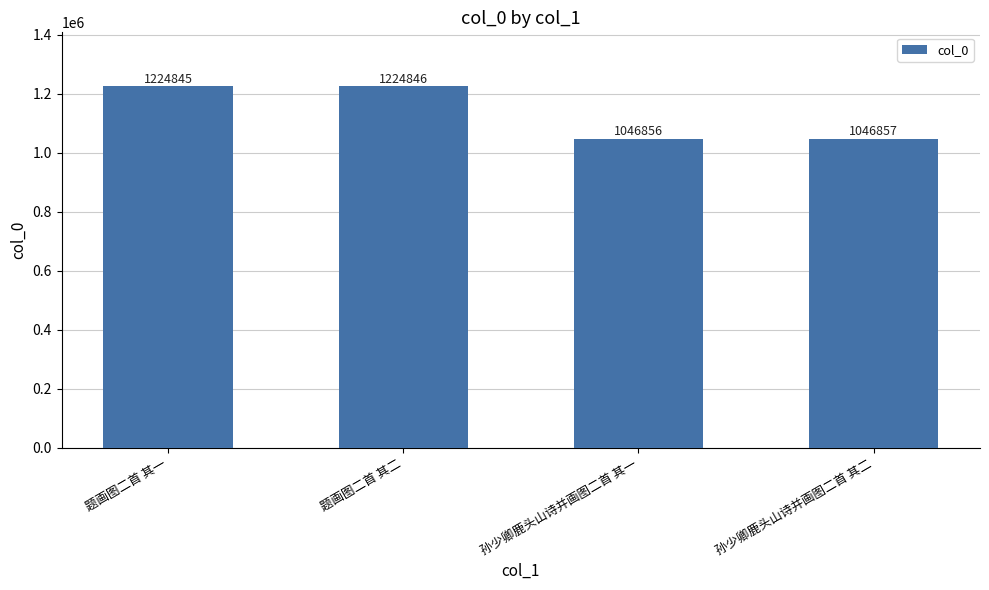

Rank the categories by value from lowest to highest.

孙少卿鹿头山诗并画图二首 其一, 孙少卿鹿头山诗并画图二首 其二, 题画图二首 其一, 题画图二首 其二